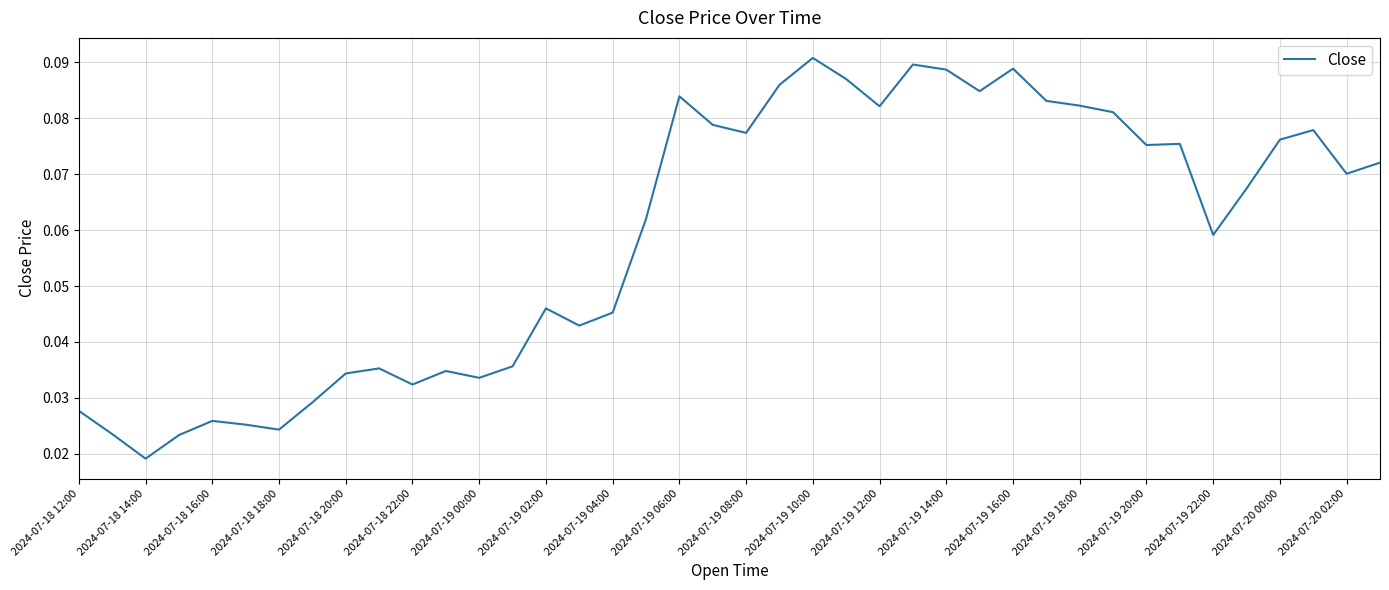

Does the chart have visible grid lines?

Yes